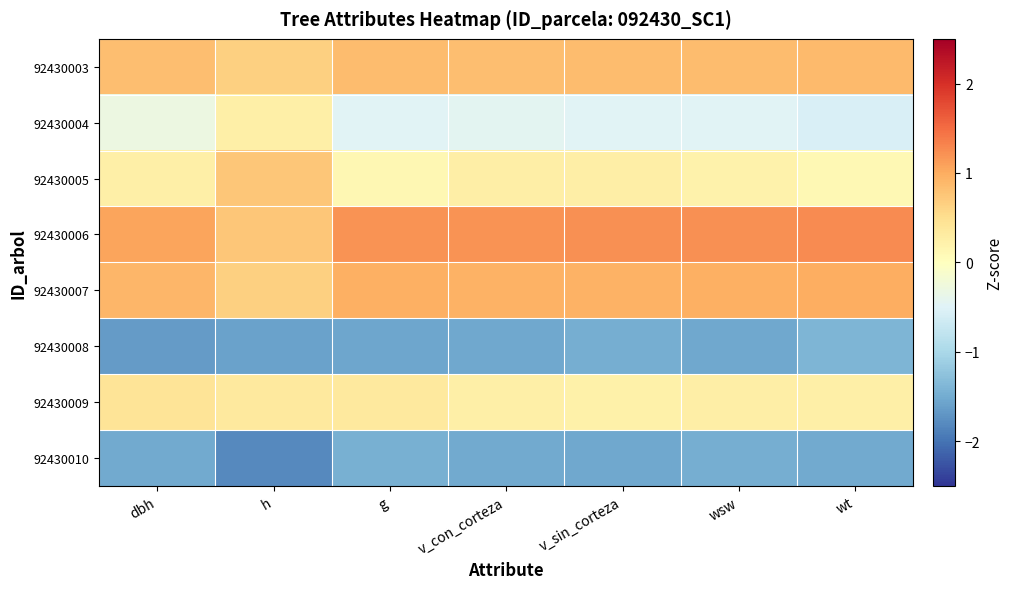

Reading left to right, what are all the values shown in this chart?

92430003: dbh=0.8	h=0.7	g=0.9	v_con_corteza=0.8	v_sin_corteza=0.8	wsw=0.8	wt=0.9
92430004: dbh=-0.3	h=0.2	g=-0.5	v_con_corteza=-0.4	v_sin_corteza=-0.5	wsw=-0.5	wt=-0.6
92430005: dbh=0.2	h=0.8	g=0.1	v_con_corteza=0.3	v_sin_corteza=0.3	wsw=0.2	wt=0.1
92430006: dbh=1.1	h=0.8	g=1.2	v_con_corteza=1.2	v_sin_corteza=1.2	wsw=1.2	wt=1.3
92430007: dbh=0.9	h=0.7	g=1.0	v_con_corteza=0.9	v_sin_corteza=1.0	wsw=1.0	wt=1.0
92430008: dbh=-1.7	h=-1.6	g=-1.5	v_con_corteza=-1.5	v_sin_corteza=-1.5	wsw=-1.5	wt=-1.4
92430009: dbh=0.4	h=0.3	g=0.3	v_con_corteza=0.2	v_sin_corteza=0.2	wsw=0.3	wt=0.2
92430010: dbh=-1.5	h=-1.8	g=-1.5	v_con_corteza=-1.5	v_sin_corteza=-1.5	wsw=-1.5	wt=-1.5